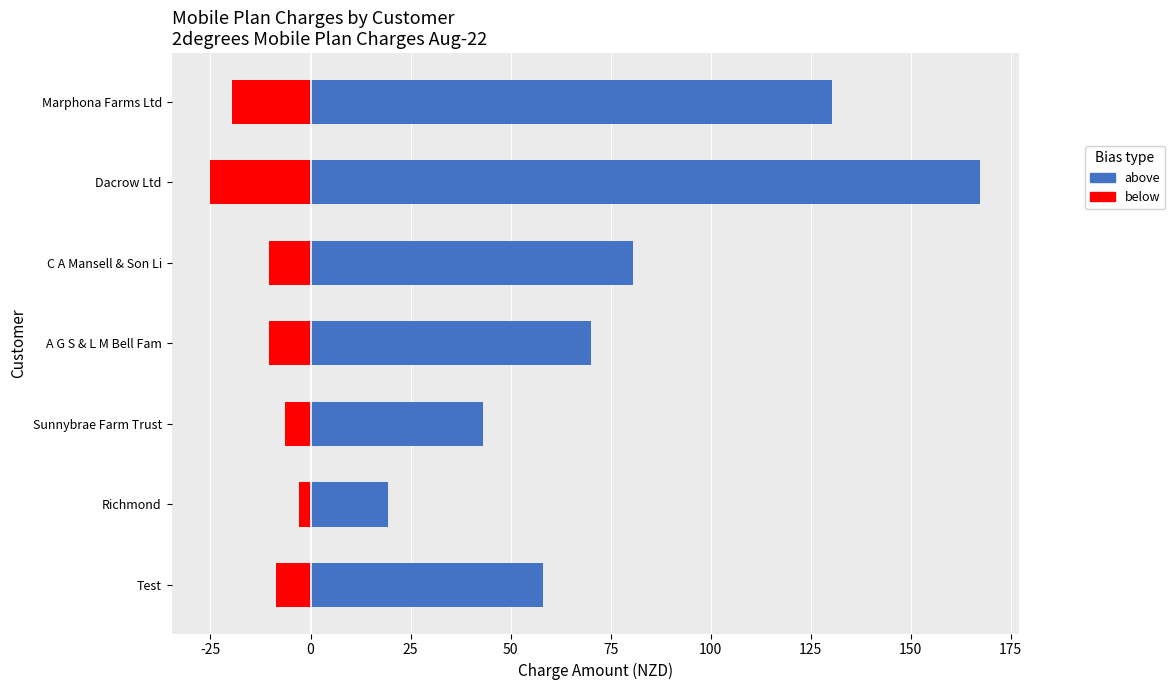

What are all the series names shown in the legend?

above, below